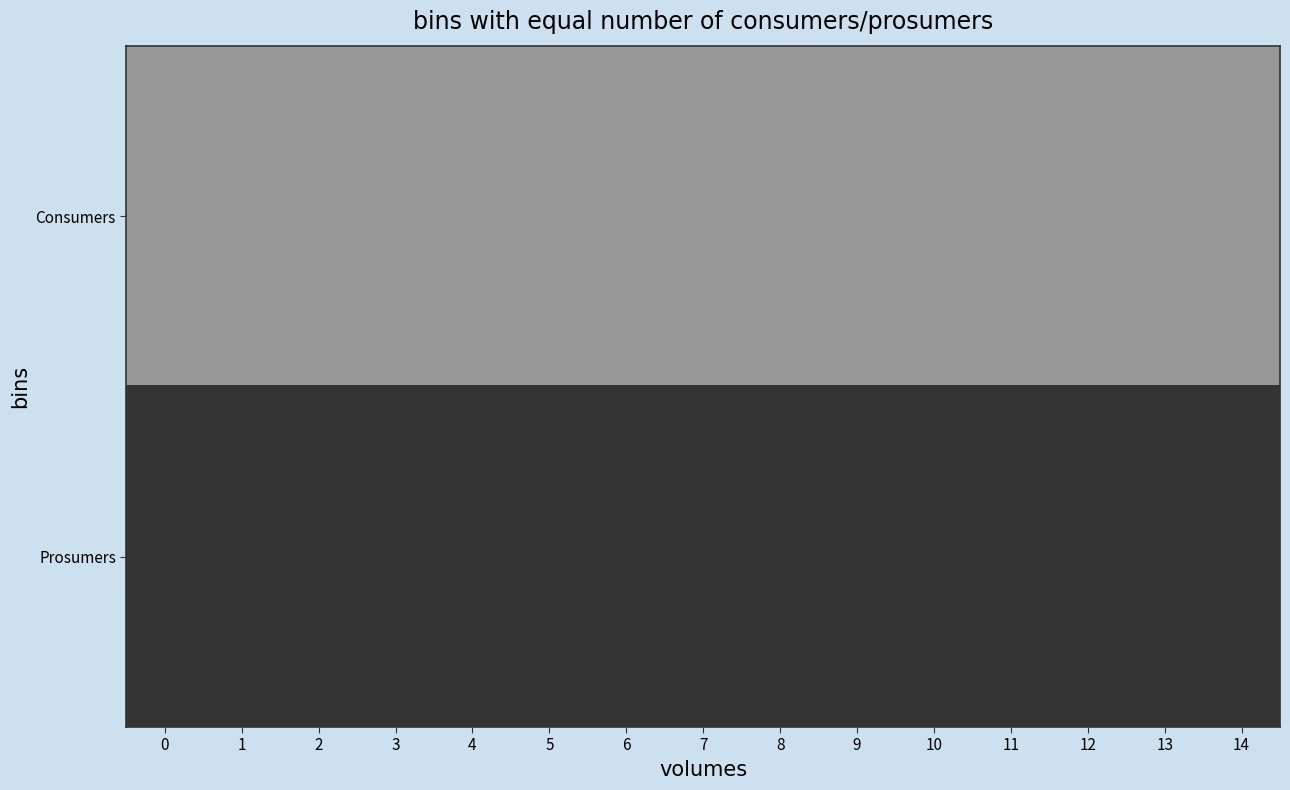

Count the number of categories in the chart.

15